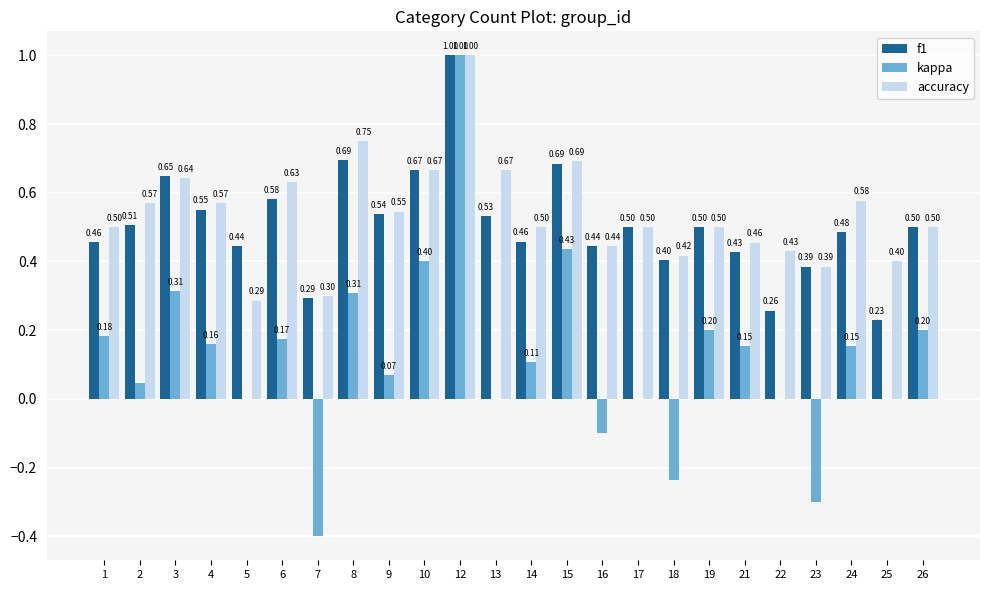

What is the sum of all accuracy values?

12.9